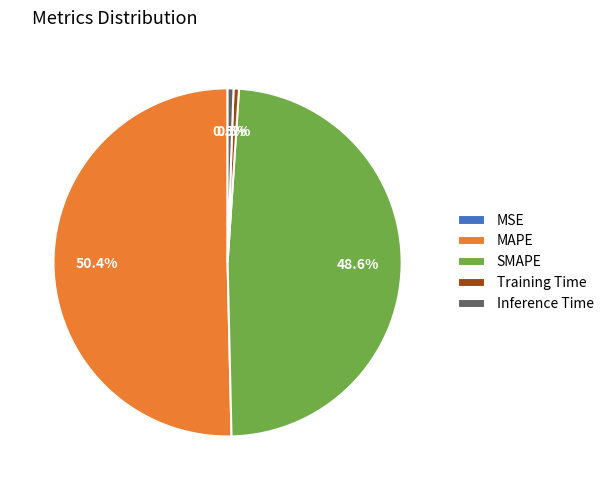

To the nearest percent, what is the average slice percentage?

20%